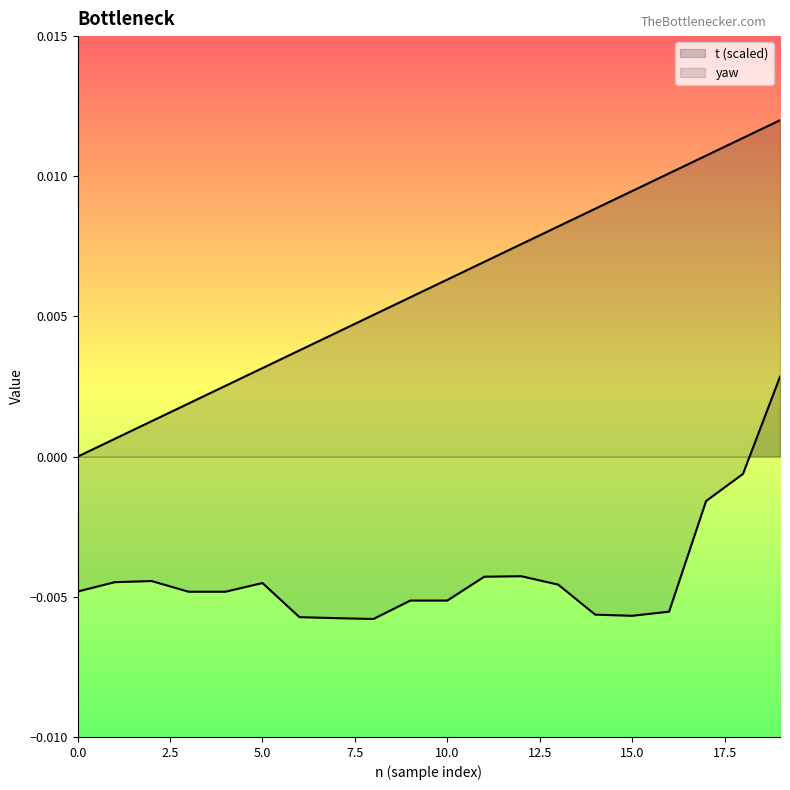

Which series changed the most between 14 and 17?

yaw